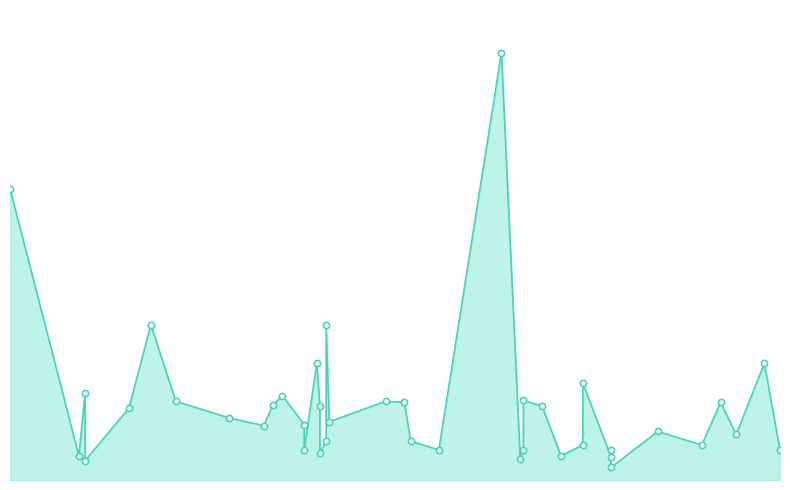

Which has a higher value, 2021-06-25 or 2021-06-01?

2021-06-25